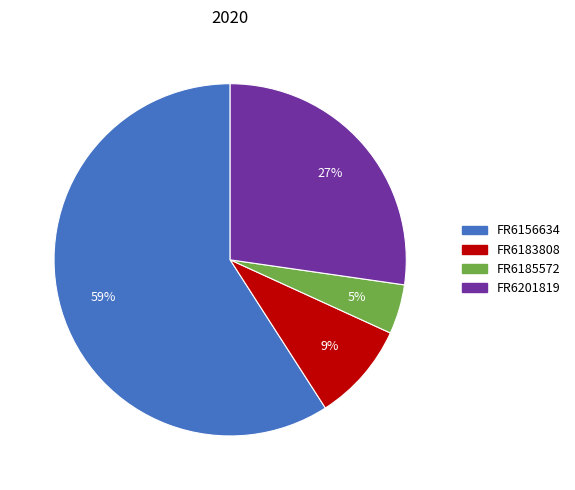

To the nearest percent, what portion does FR6185572 represent?

5%